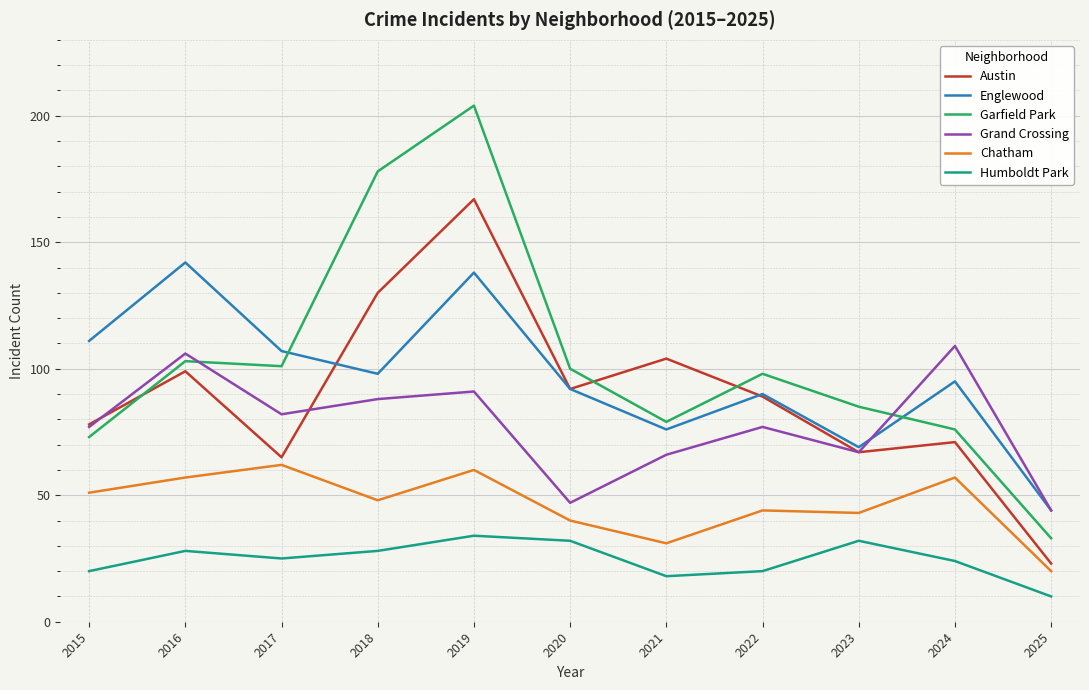

Reading left to right, transcribe all the data shown in this chart.

Austin: 78	99	65	130	167	92	104	89	67	71	23
Englewood: 111	142	107	98	138	92	76	90	69	95	44
Garfield Park: 73	103	101	178	204	100	79	98	85	76	33
Grand Crossing: 77	106	82	88	91	47	66	77	67	109	44
Chatham: 51	57	62	48	60	40	31	44	43	57	20
Humboldt Park: 20	28	25	28	34	32	18	20	32	24	10